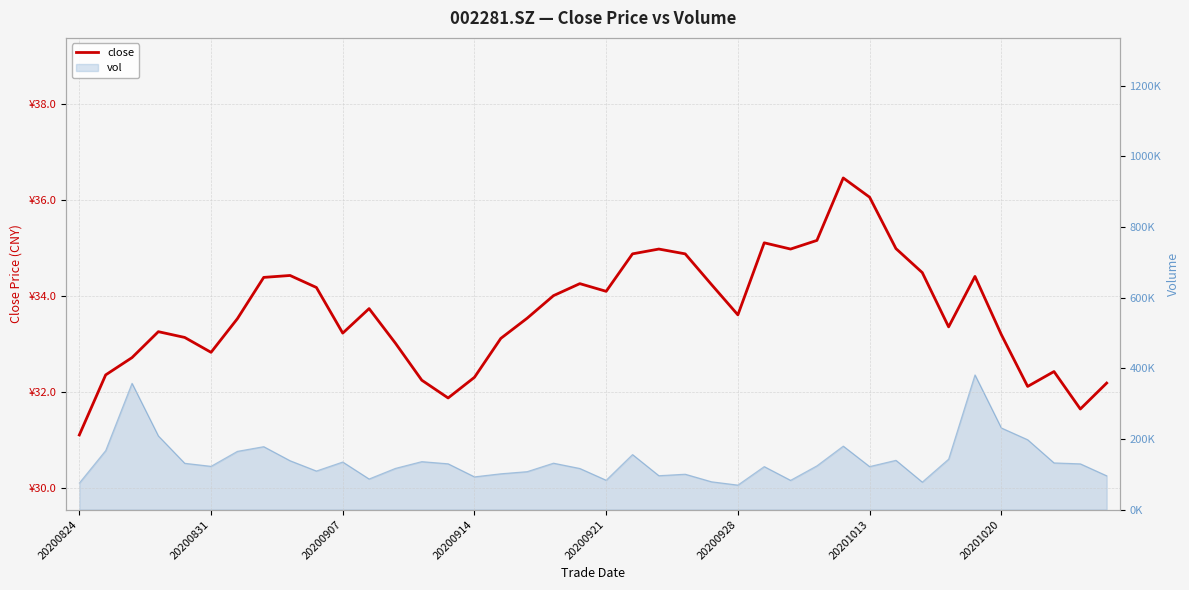

Is it true that the value at 14 is 31.9?

True